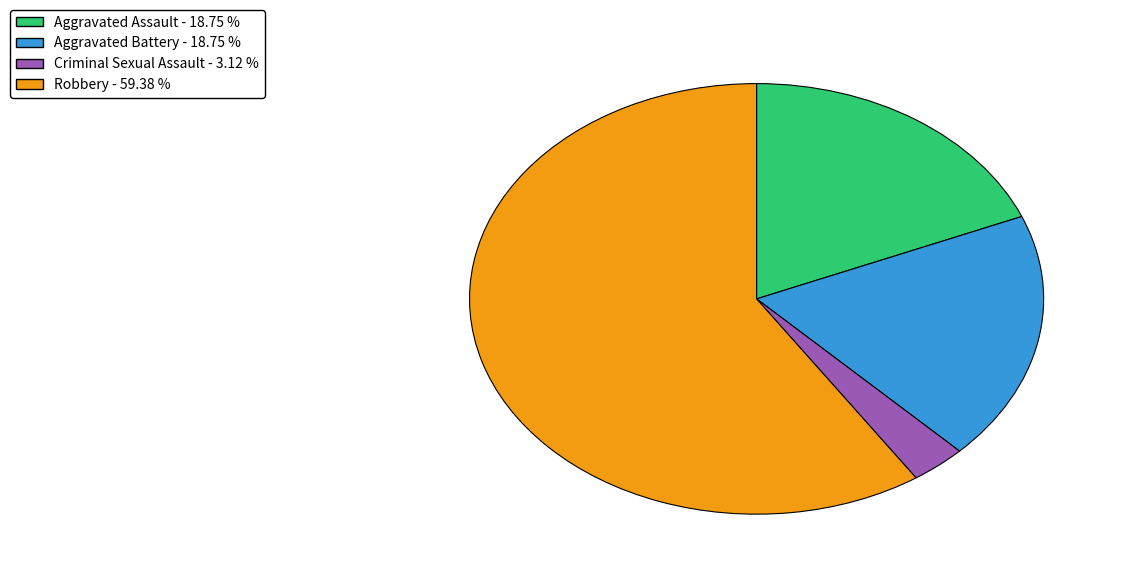

How many slices are in this pie chart?

4